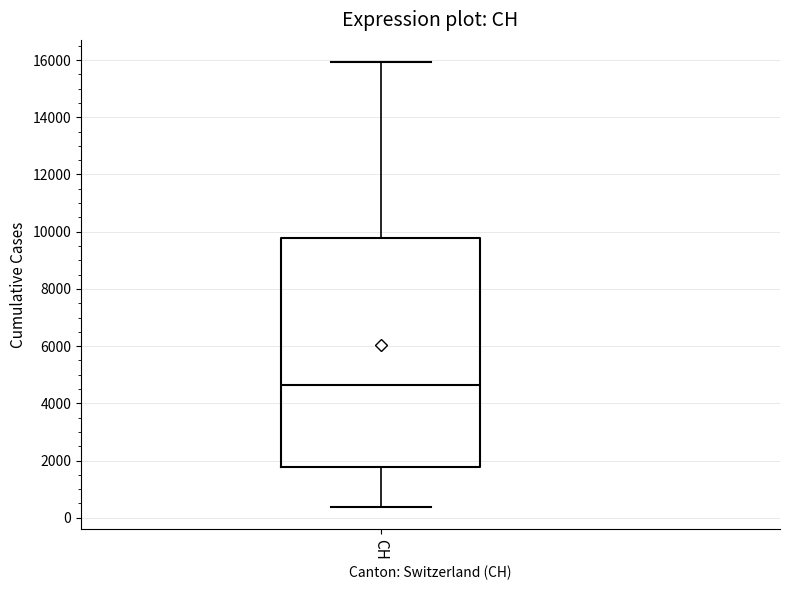

Where is the upper edge of the box for CH on the y-axis? The values are not printed on the chart, so give them approximately, as read against the axis.

9800